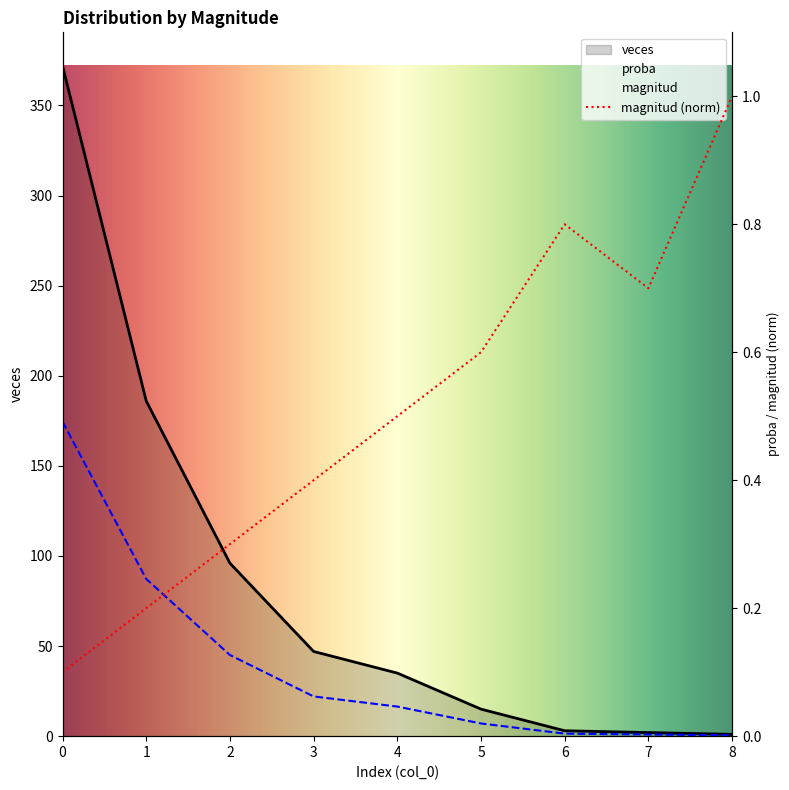

What is the sum of the veces values at 8 and 3?

48.0